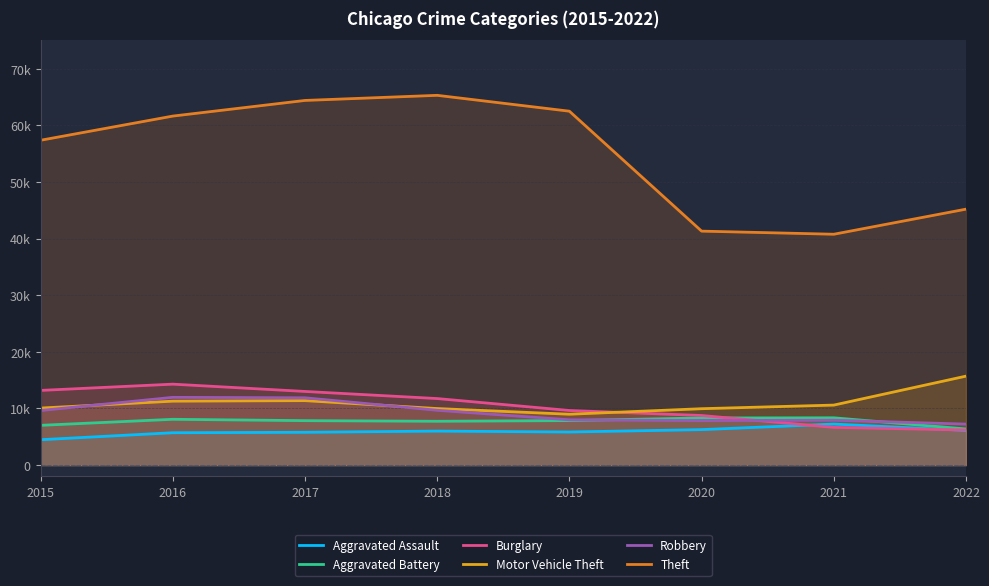

What is the total value across all series at 2019?

102788